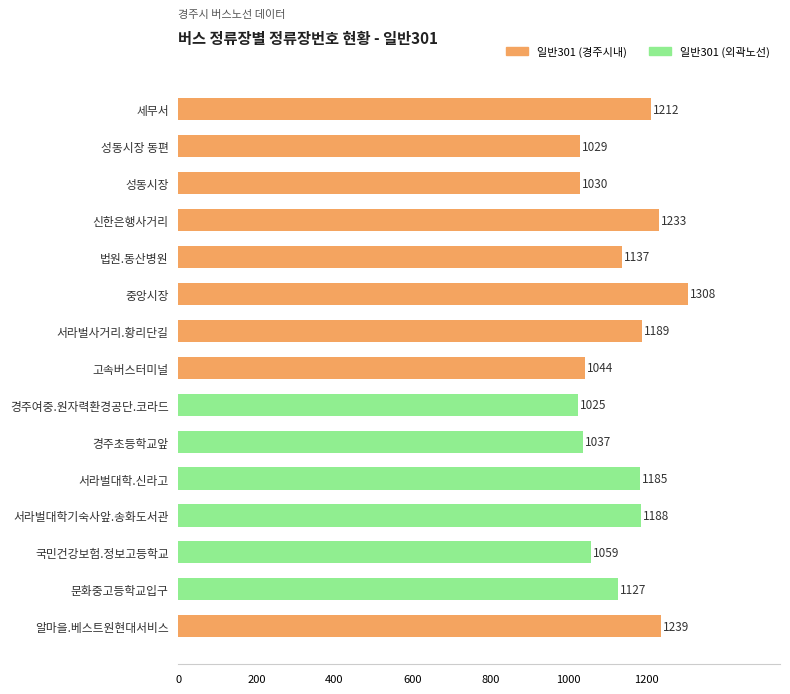

Rank the categories by value from lowest to highest.

경주여중.원자력환경공단.코라드, 성동시장 동편, 성동시장, 경주초등학교앞, 고속버스터미널, 국민건강보험.정보고등학교, 문화중고등학교입구, 법원.동산병원, 서라벌대학.신라고, 서라벌대학기숙사앞.송화도서관, 서라벌사거리.황리단길, 세무서, 신한은행사거리, 알마을.베스트원현대서비스, 중앙시장